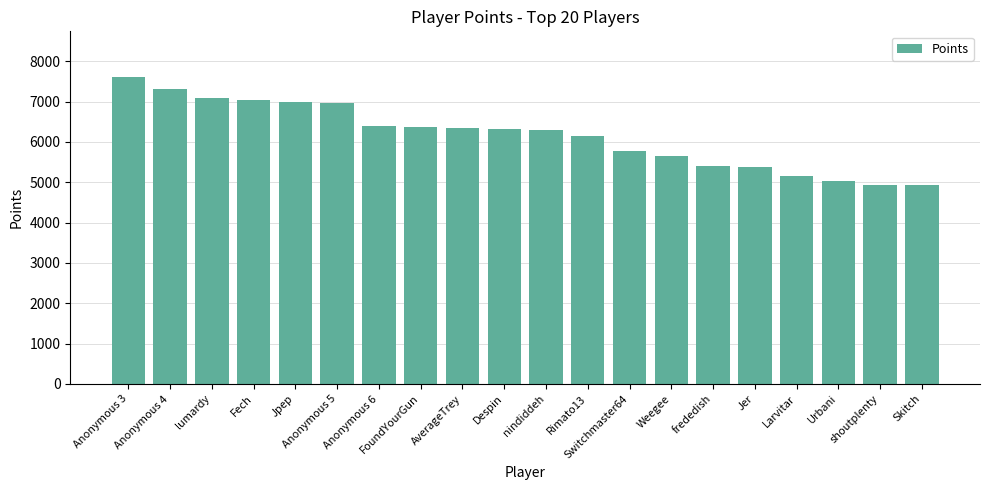

The value at Urbani is 5039. True or false?

True